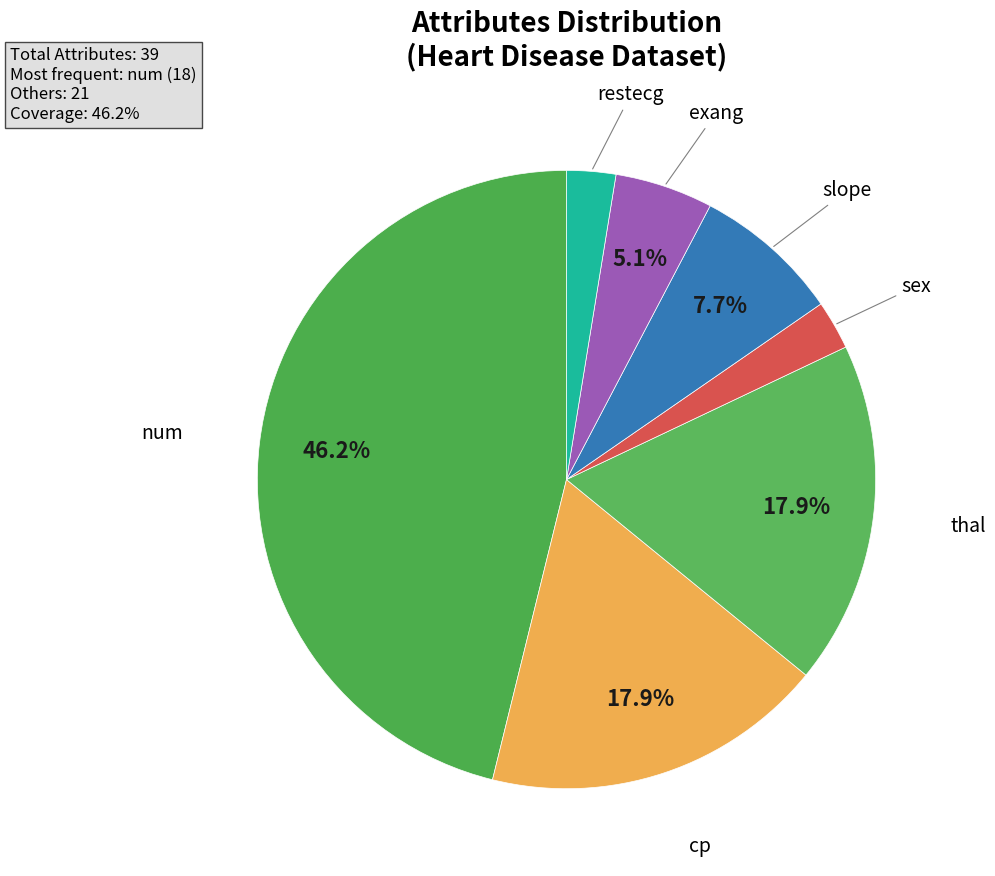

Rank the categories by value from lowest to highest.

sex, restecg, exang, slope, cp, thal, num